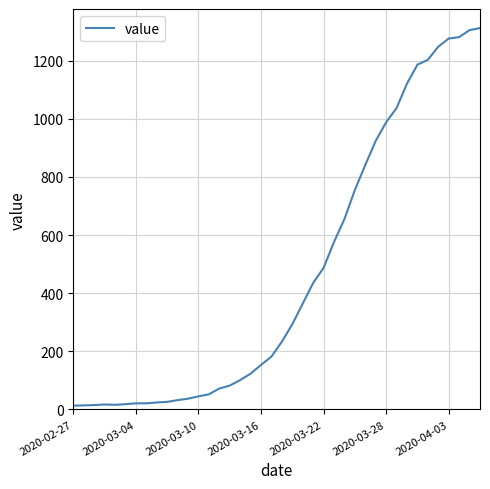

What is the maximum value shown in the chart?

1312